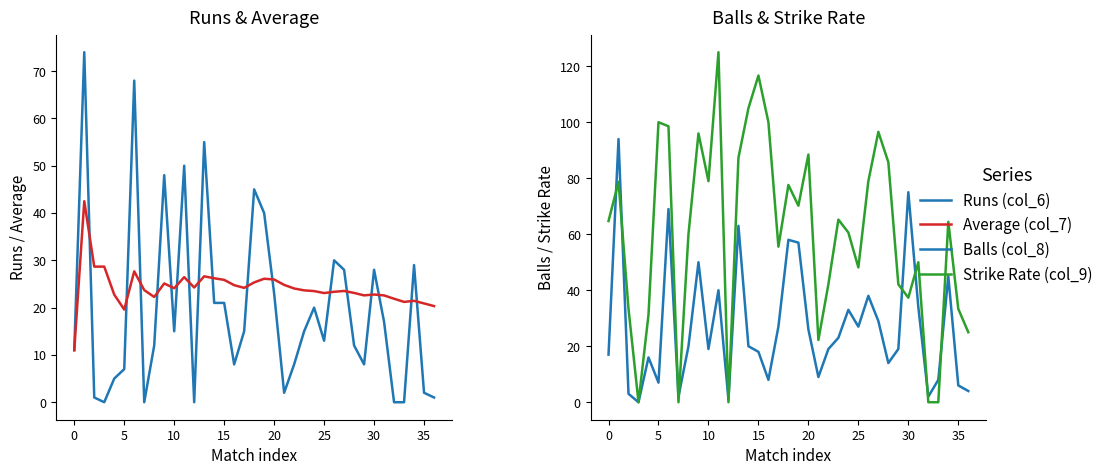

How many distinct data groups are displayed?

4